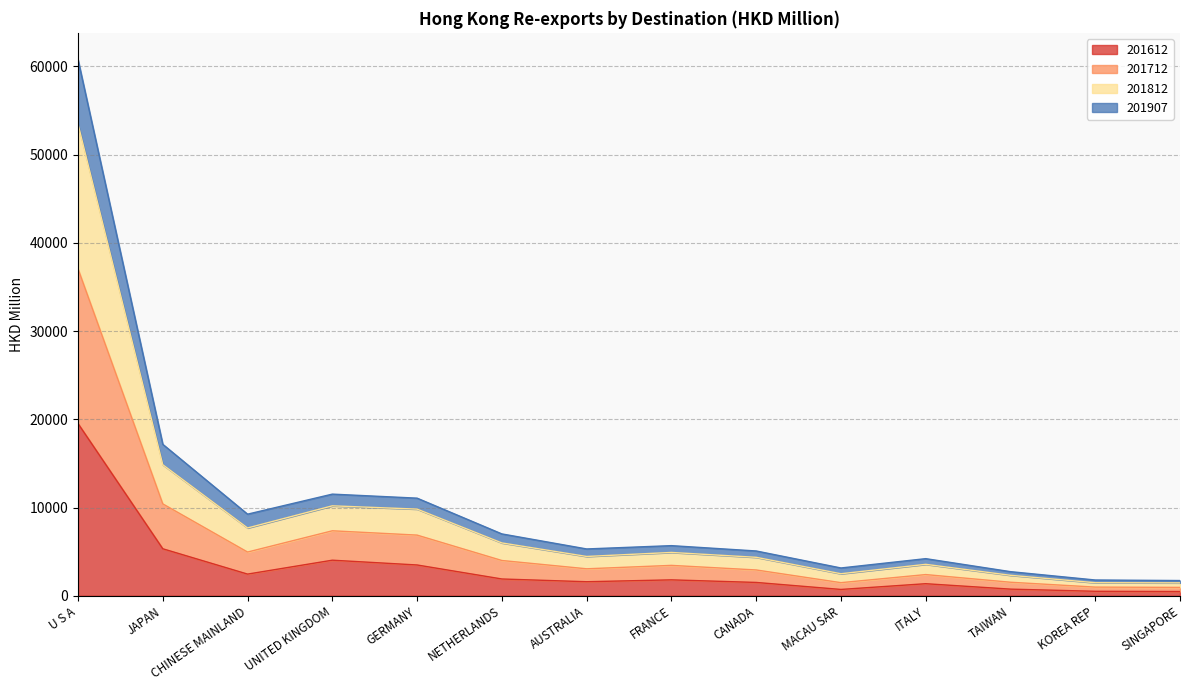

Where is the first local minimum for 201612?

CHINESE MAINLAND